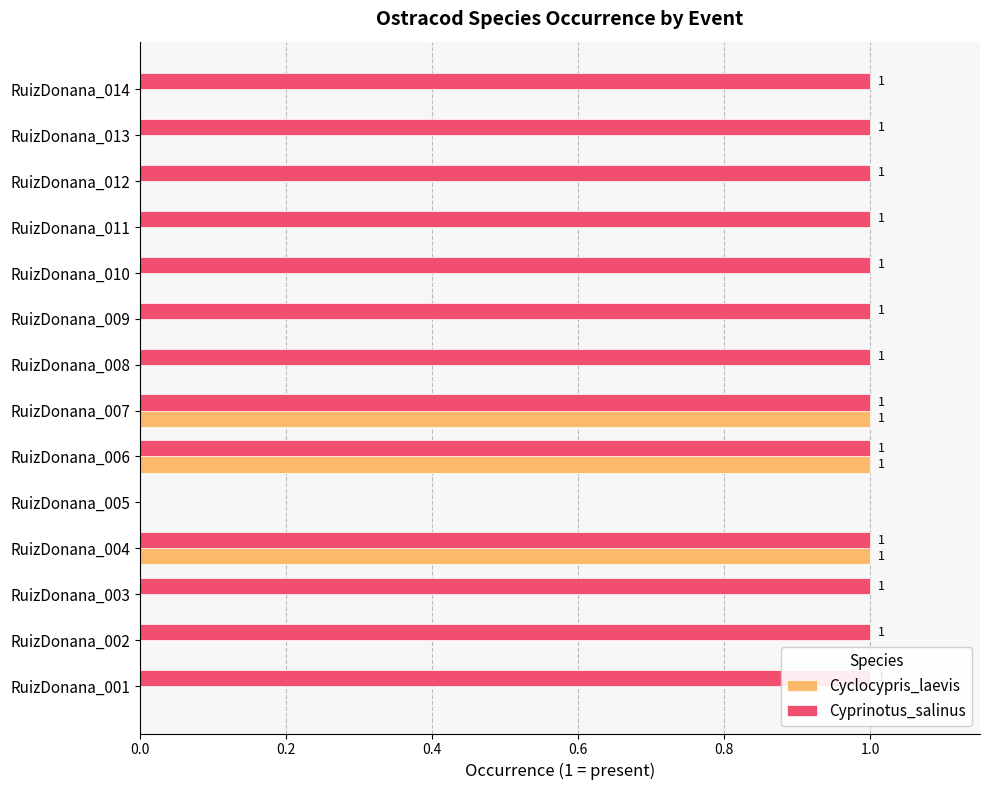

True or false: Cyprinotus_salinus has a value of 1 at RuizDonana_006.

False